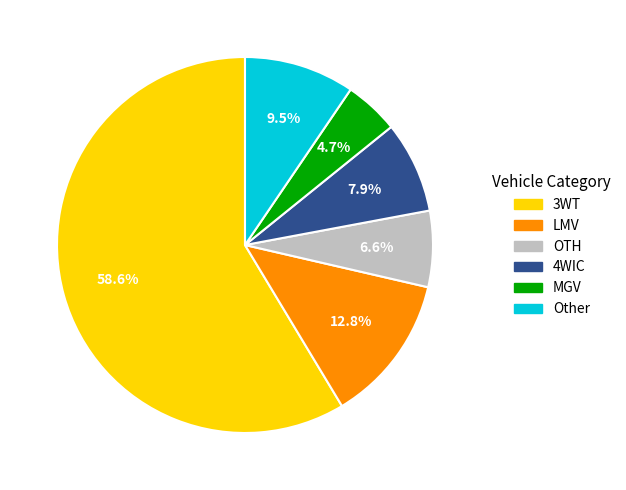

Which has a higher value, OTH or 3WT?

3WT